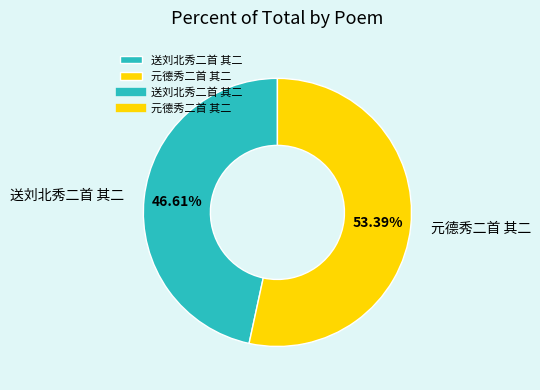

Between 元德秀二首 其二 and 送刘北秀二首 其二, which is larger?

元德秀二首 其二